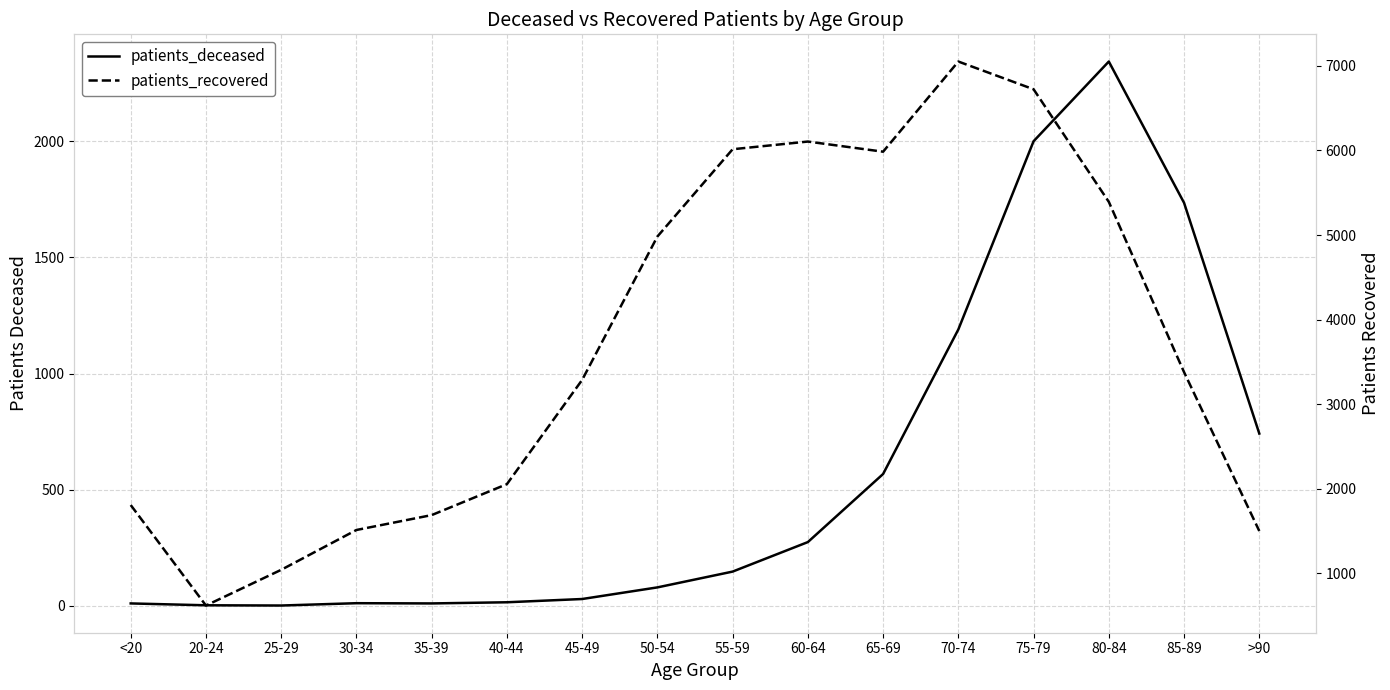

True or false: patients_deceased and patients_recovered intersect in this chart.

False